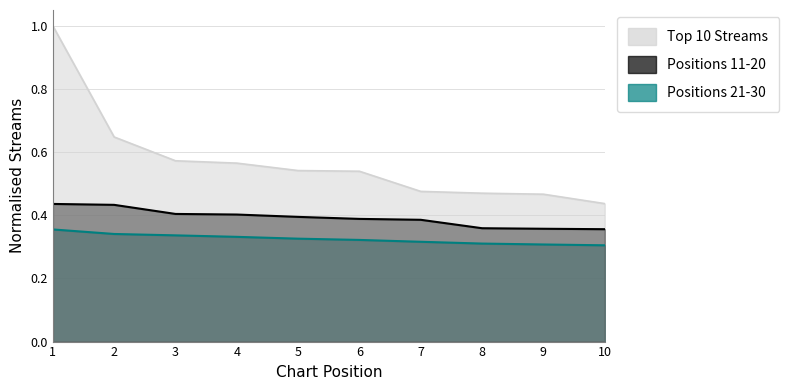

What is the sum of all Positions 11-20 values?

3.9